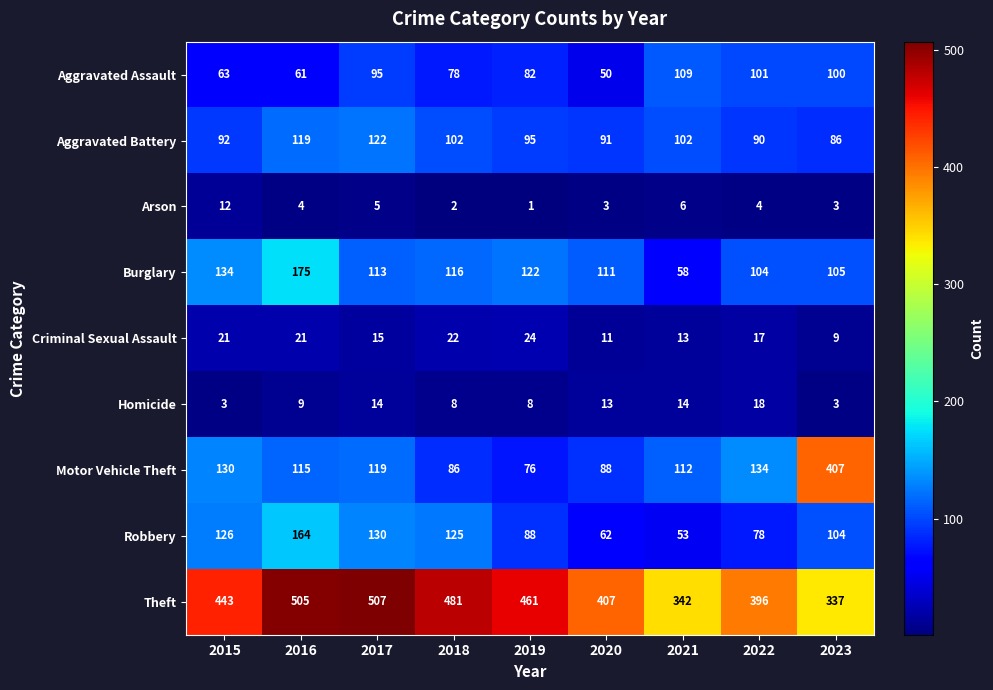

What is the difference between the maximum and minimum values in the Theft series?

170